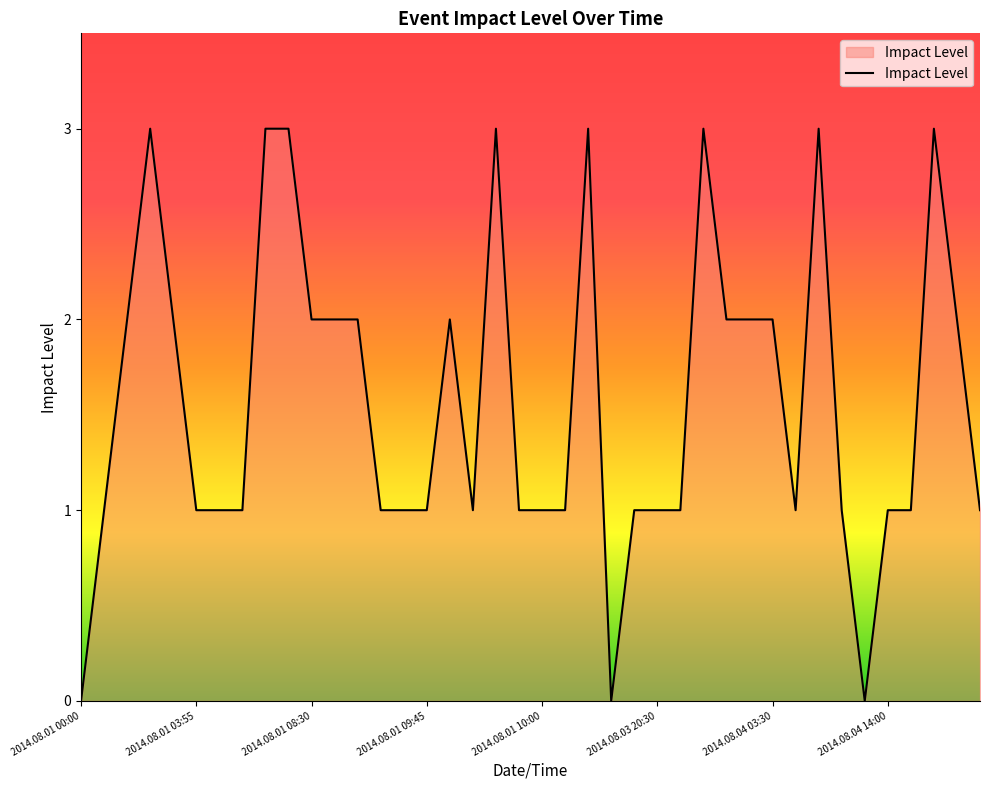

What is the difference between the maximum and minimum values?

3